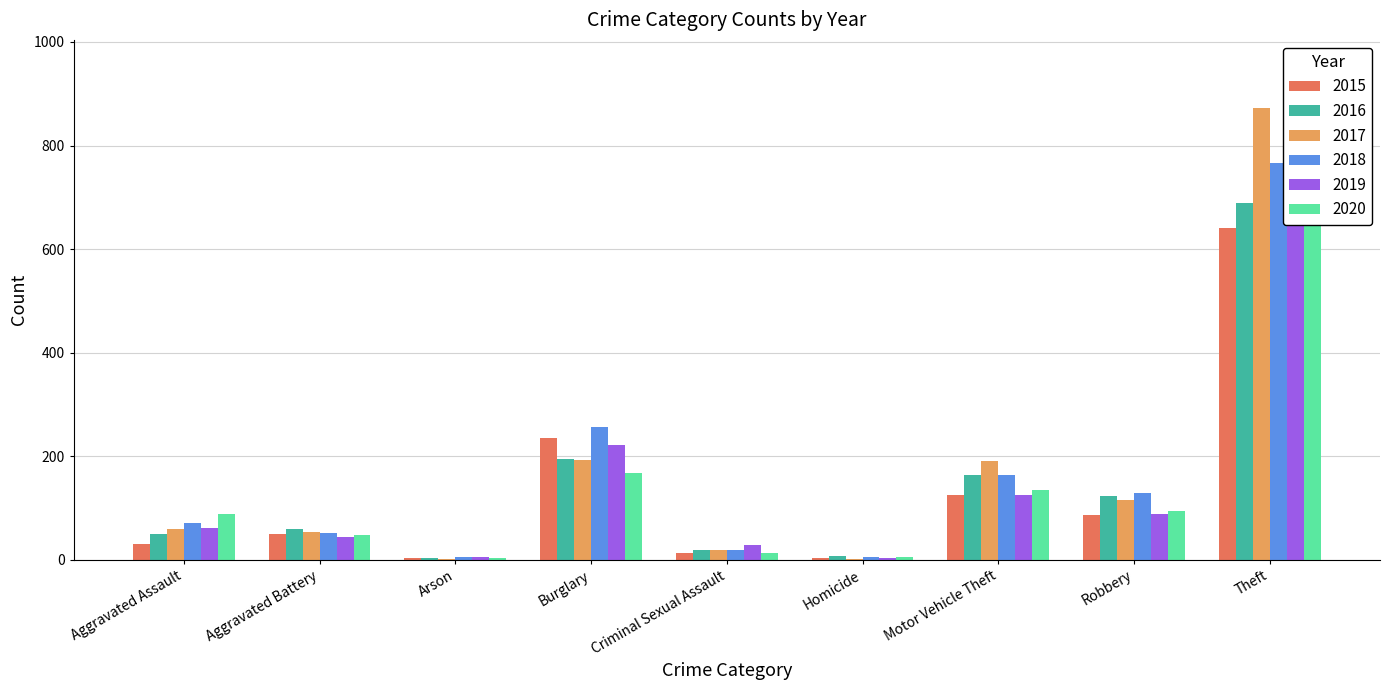

Between Homicide and Motor Vehicle Theft, which is larger?

Motor Vehicle Theft